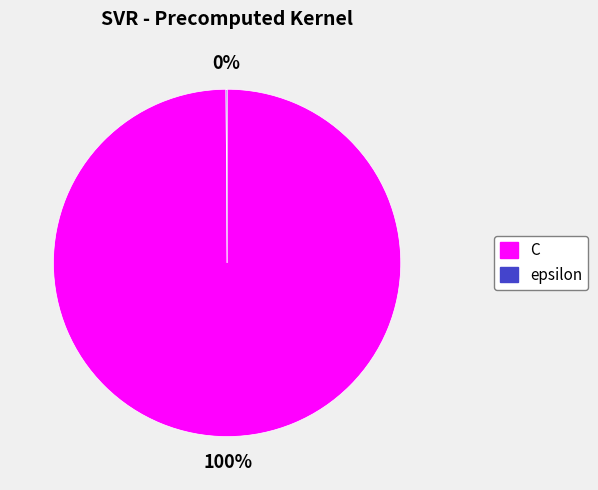

Which category has the biggest portion of the pie?

C